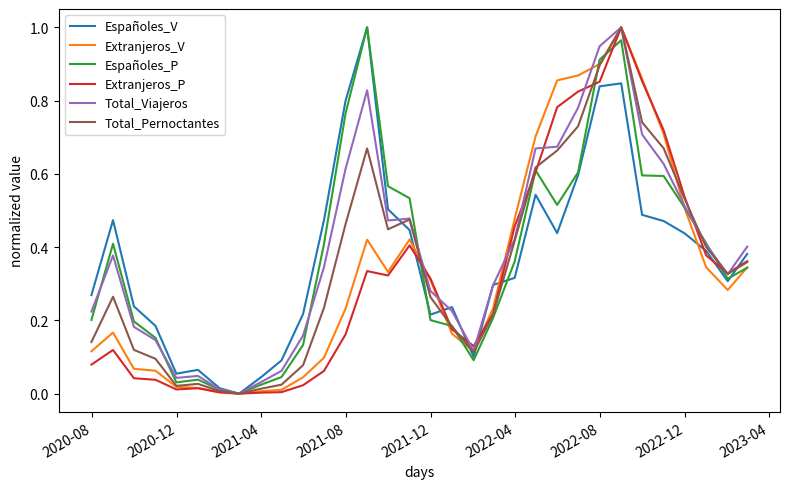

Does the chart have visible grid lines?

No